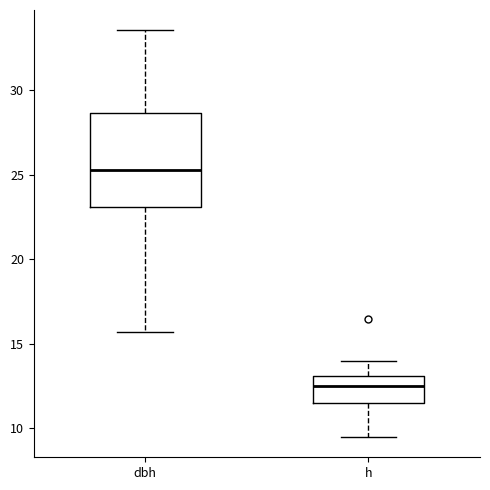

Reading left to right, transcribe this box plot: for each box, give where its median line is, the range the box spans, and where its two whiskers end, as read against the y-axis. The values are not printed on the chart, so give them approximately, as read against the axis.

dbh: median 25.5, box 23.0 to 28.5, whiskers 15.5 to 33.5
h: median 12.5, box 11.5 to 13.0, whiskers 9.5 to 14.0